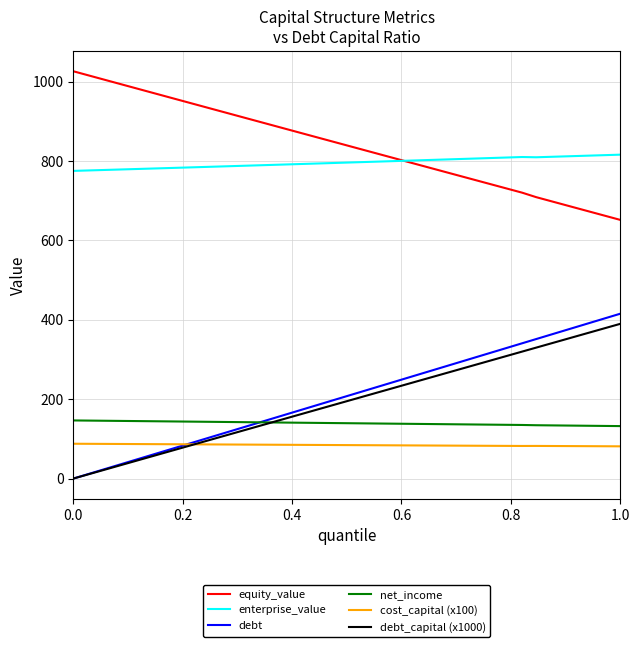

What is the greatest value displayed?

1026.5